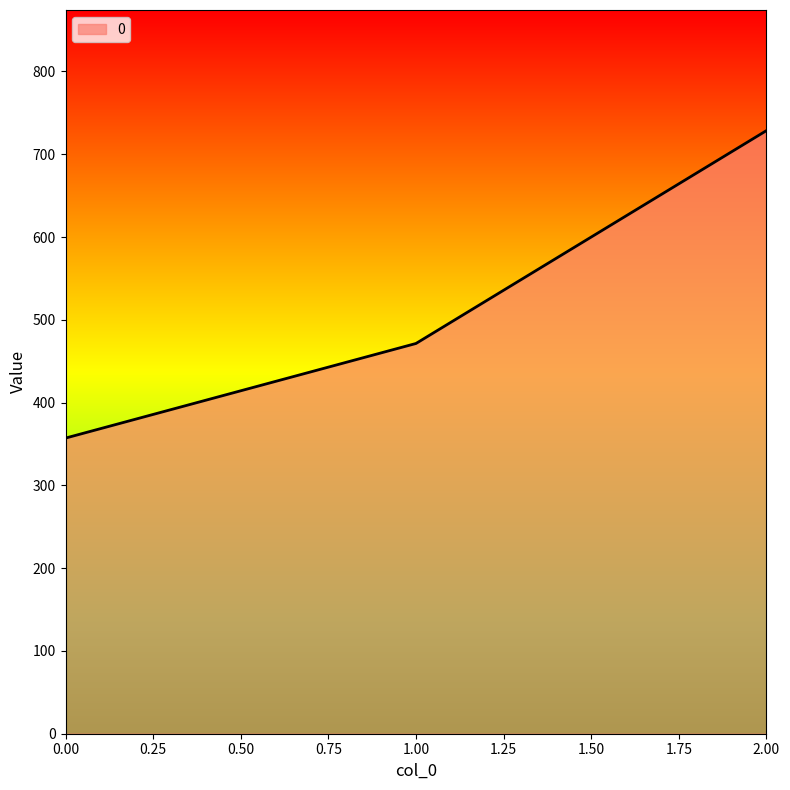

What value does the data have at 1.00?

471.4